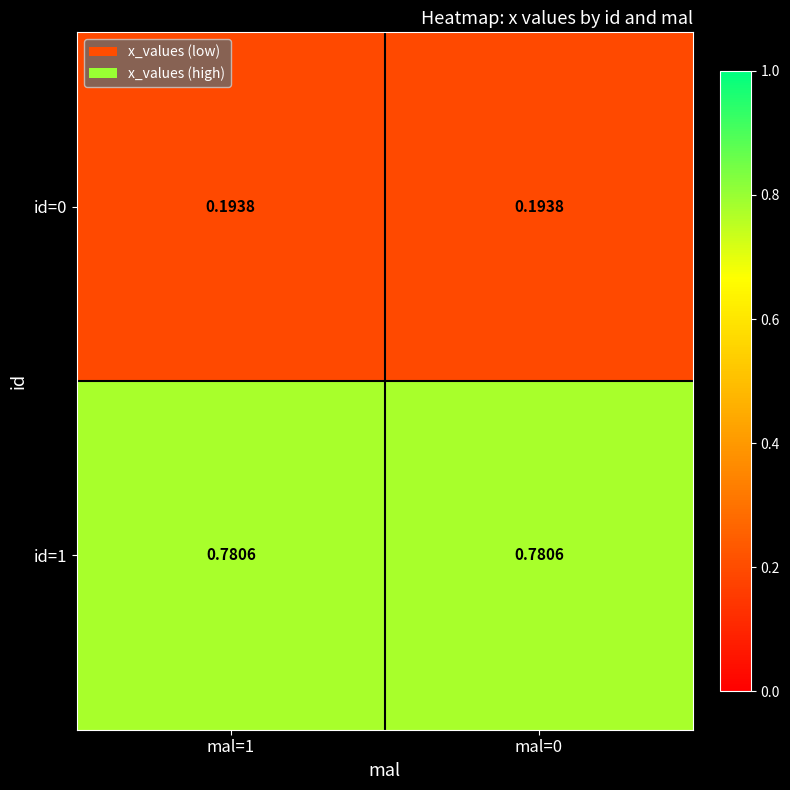

What is the minimum value shown in the chart?

0.2